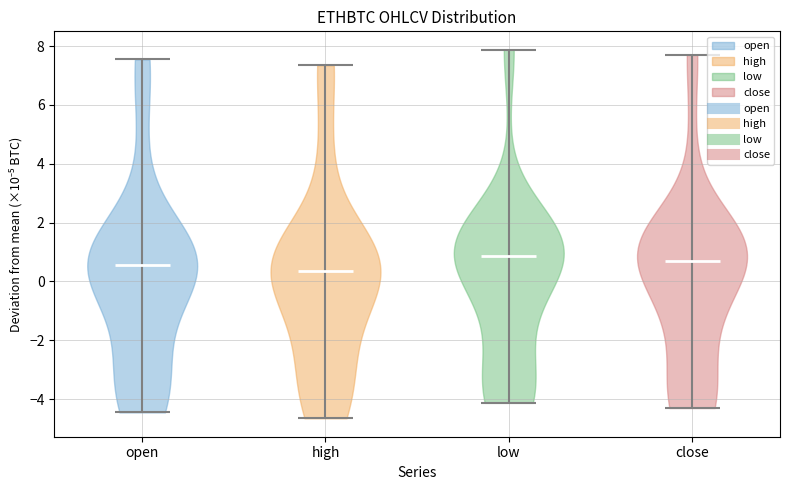

Reading left to right, read every violin against the y-axis: where its median line is, and the lowest and highest points it reaches. The values are not printed on the chart, so give them approximately, as read against the axis.

open: median line 0.6, lowest point -4.4, highest point 7.6
high: median line 0.4, lowest point -4.6, highest point 7.4
low: median line 0.8, lowest point -4.2, highest point 7.8
close: median line 0.8, lowest point -4.2, highest point 7.8